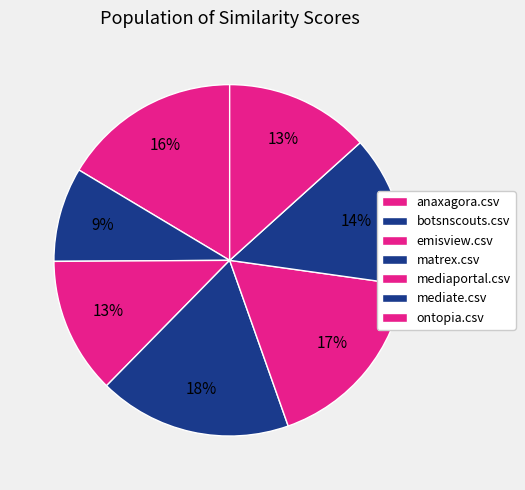

Count the number of slices in the pie.

7